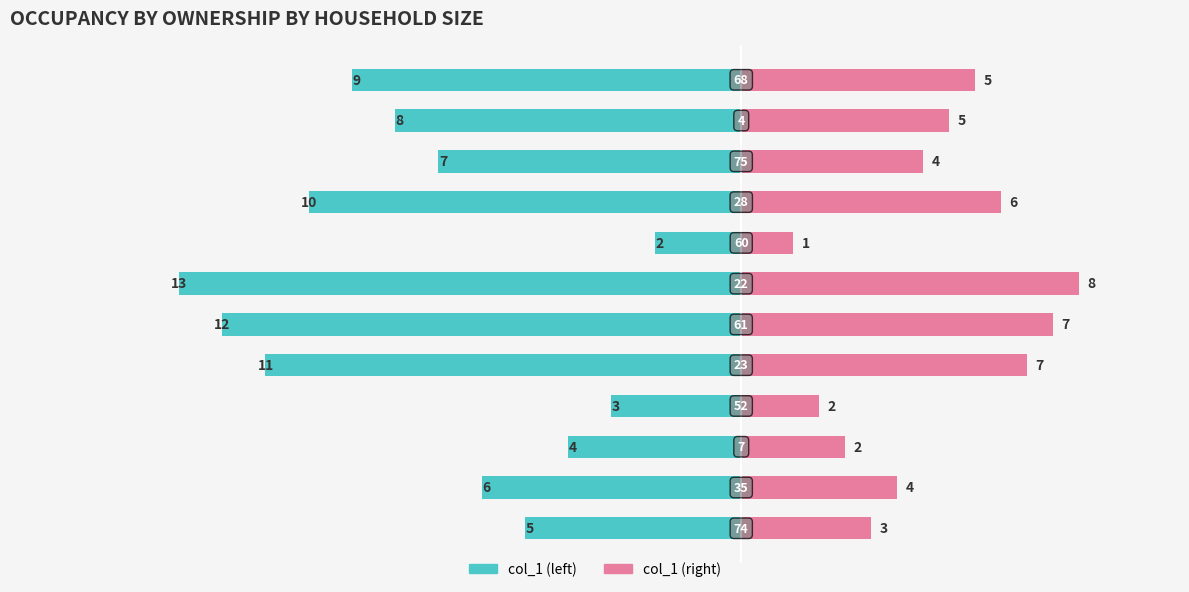

At 3, list the series in order from largest to smallest.

col_1 (right), col_1 (left)